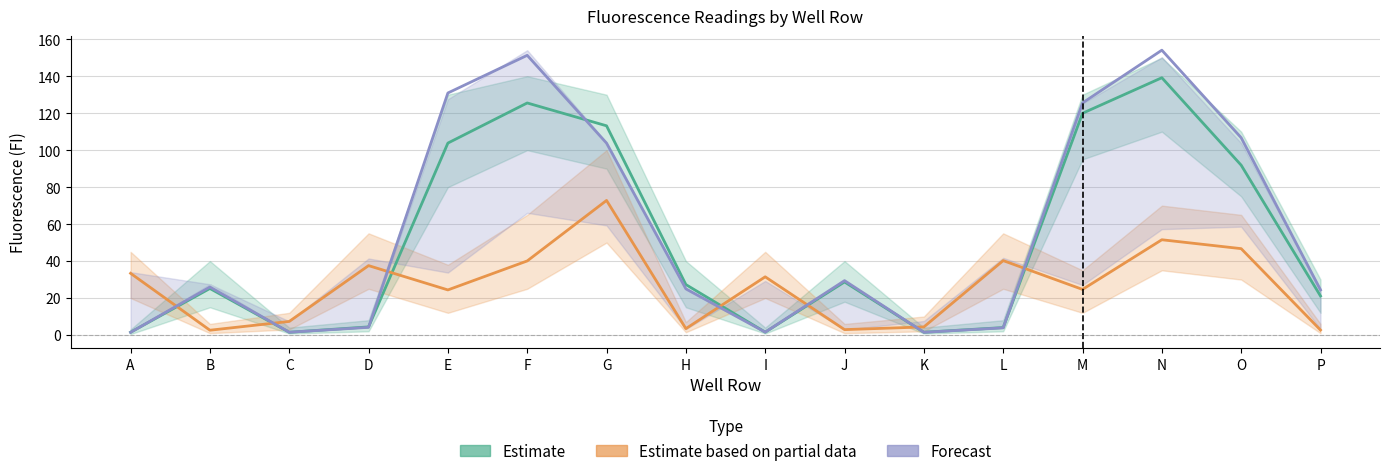

True or false: Estimate has a value of 2.5 at I.

False